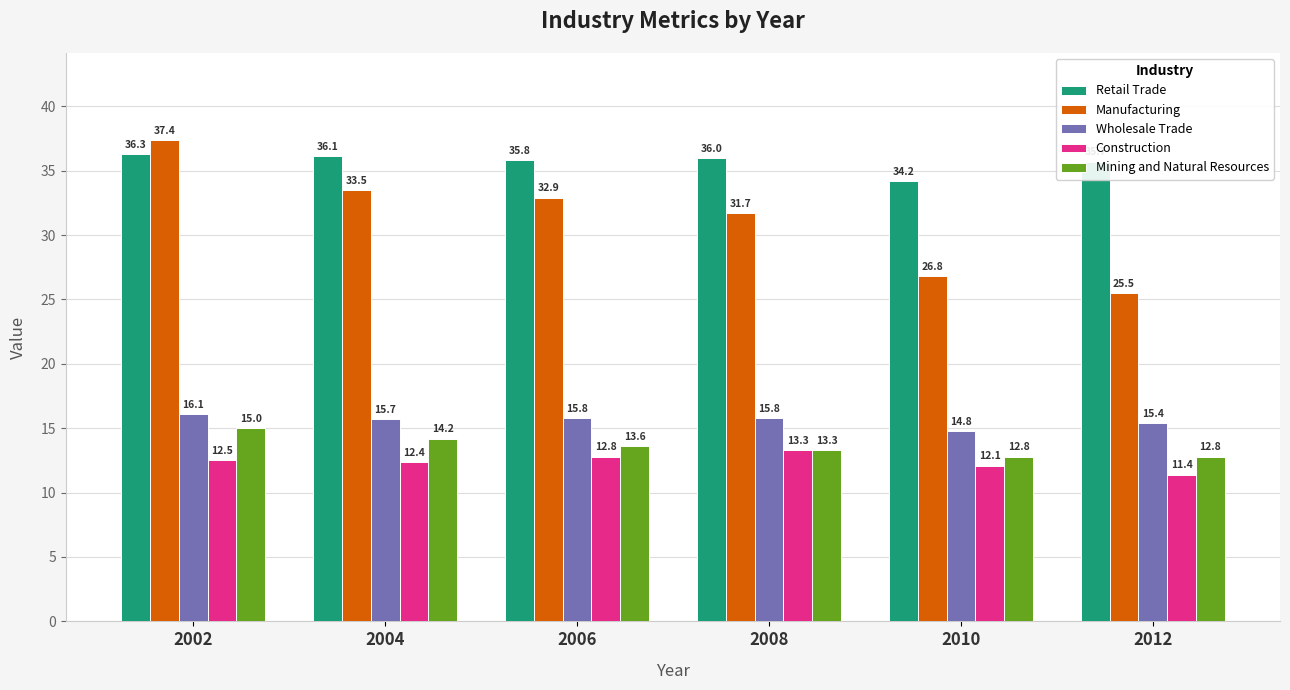

Is the value of Construction at 2002 greater than the value of Mining and Natural Resources at 2008?

No